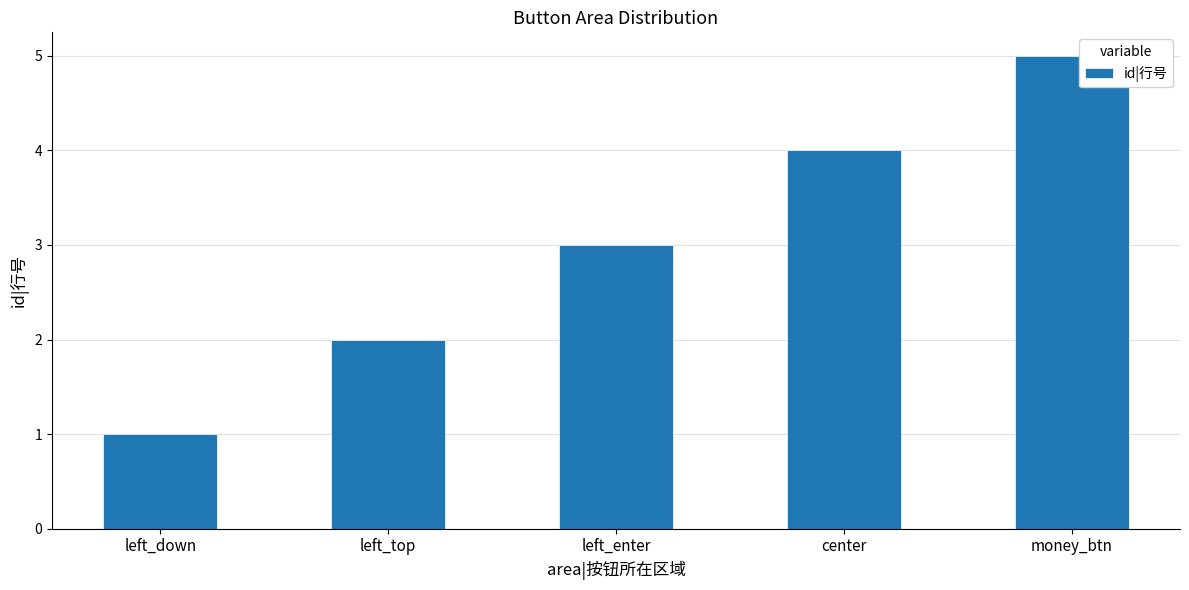

How many values are below 3?

2